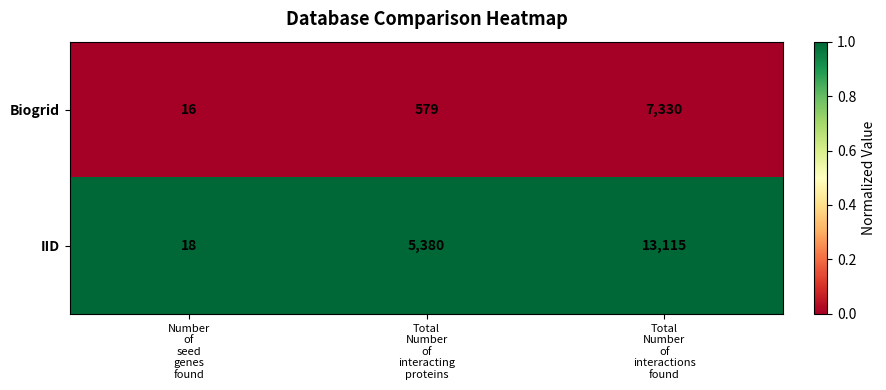

What is the greatest value displayed?

13115